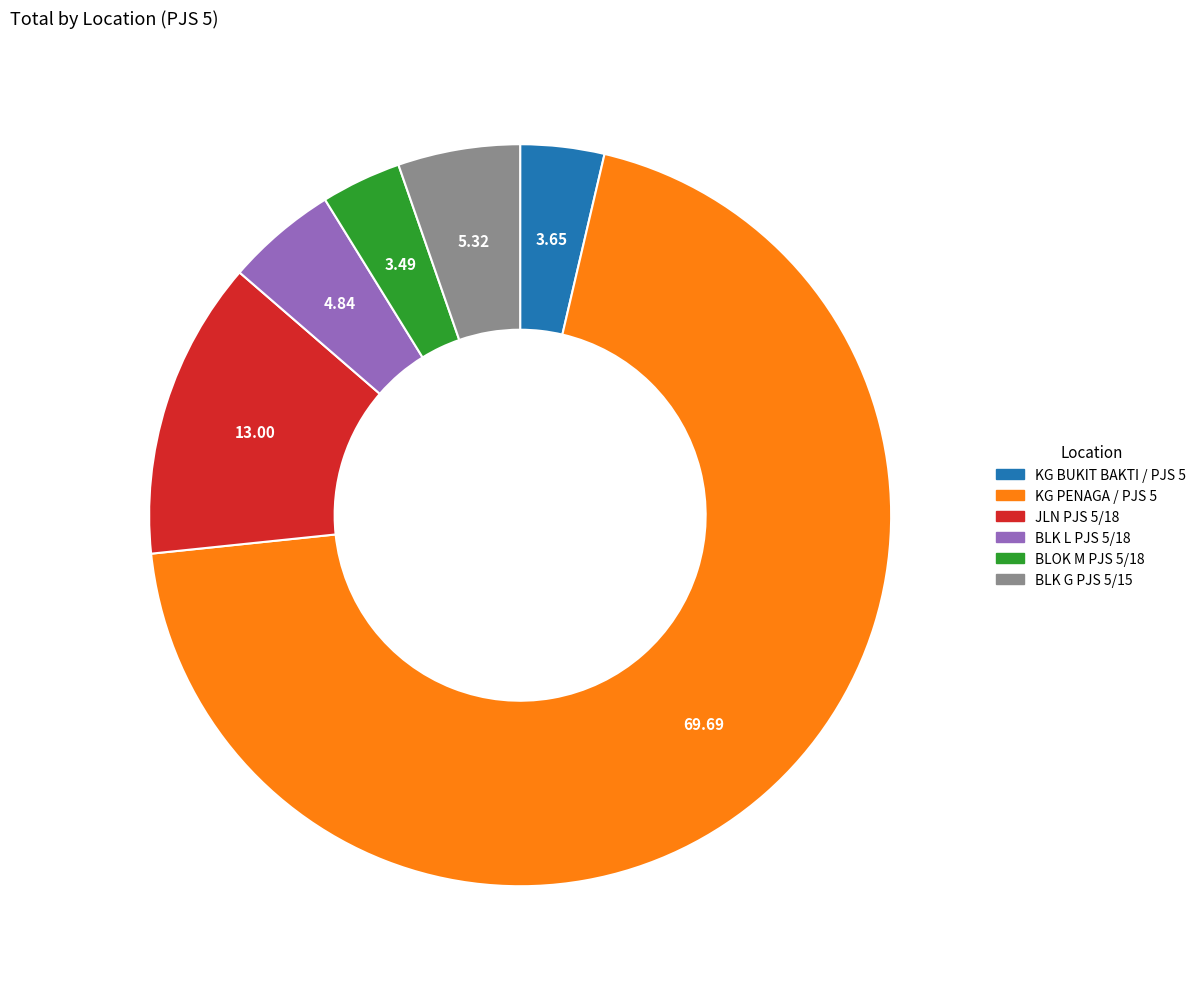

Is it true that KG BUKIT BAKTI / PJS 5 is 4% of the pie?

True